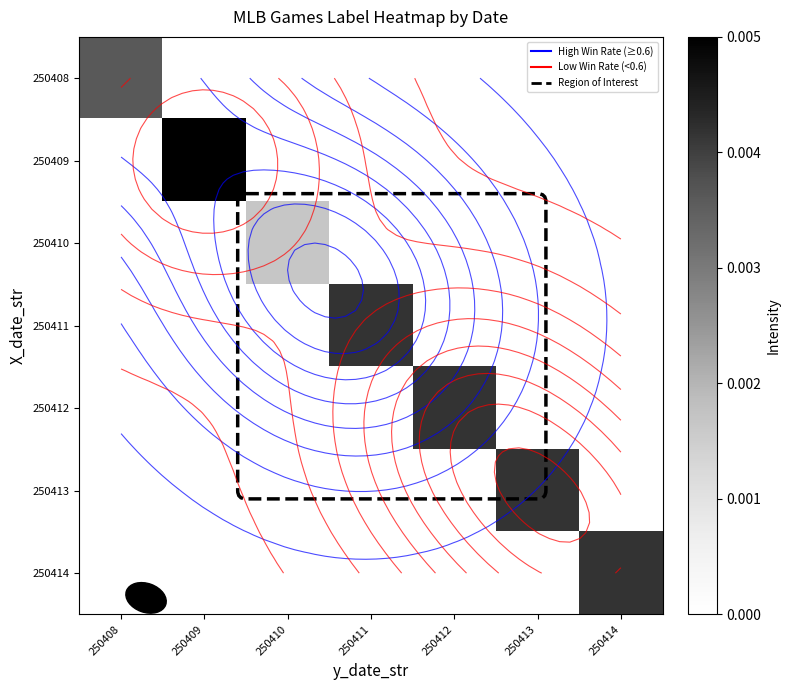

At 250413, list the series in order from smallest to largest.

250408, 250409, 250410, 250411, 250412, 250414, 250413